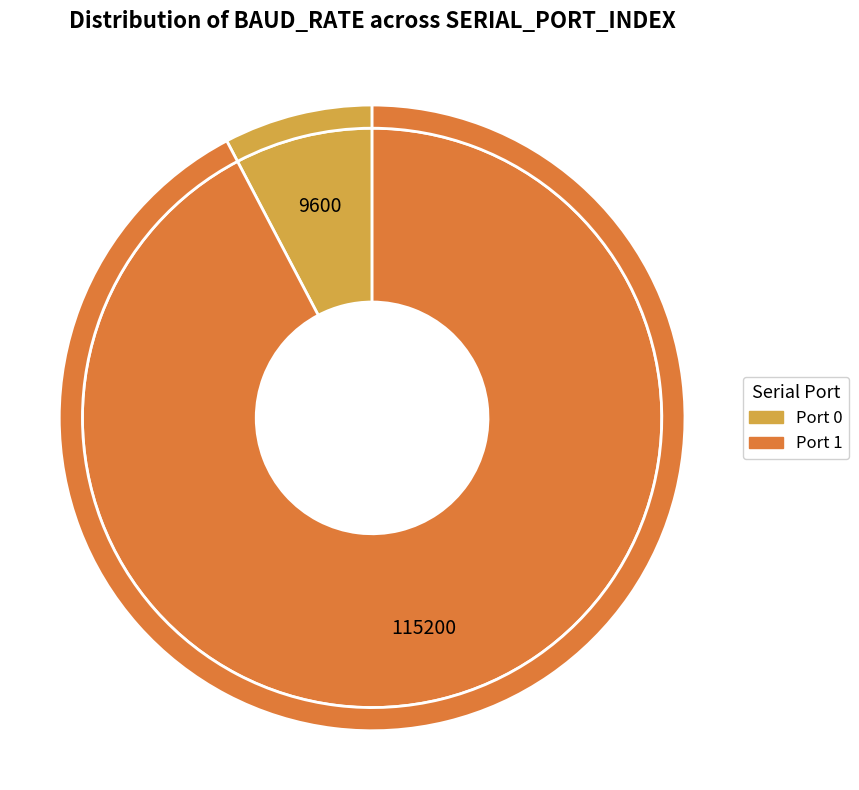

What is the change in value from 0 to 1?

+105600